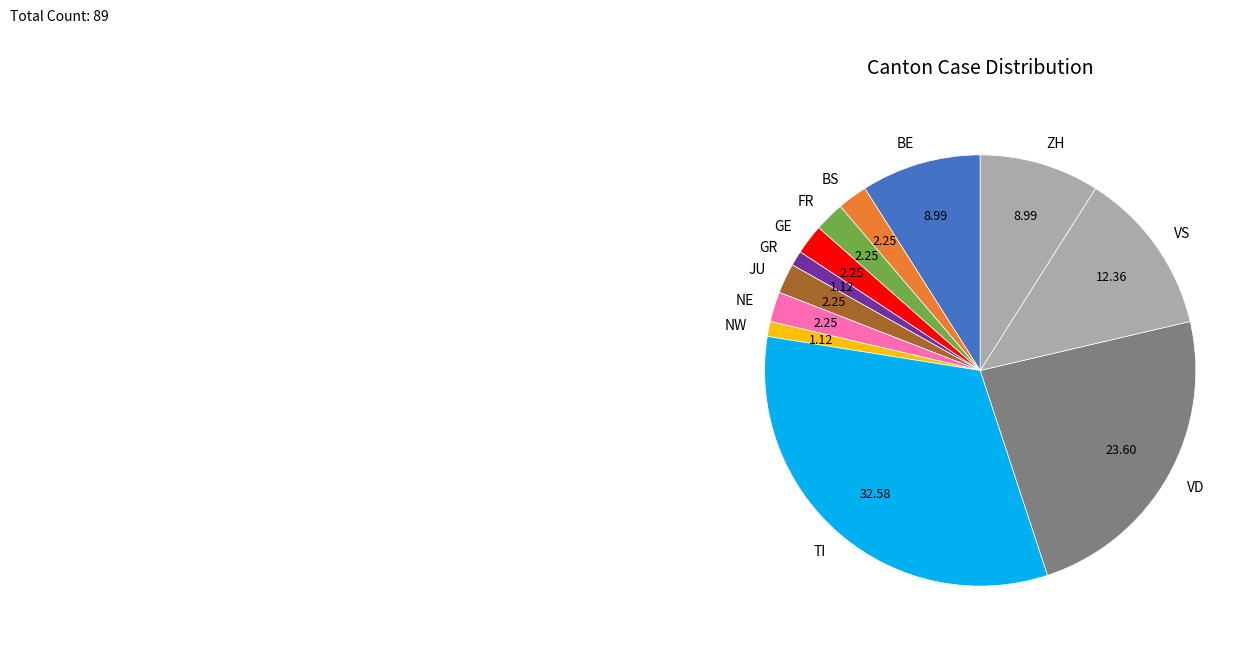

Does any single category account for the majority?

No